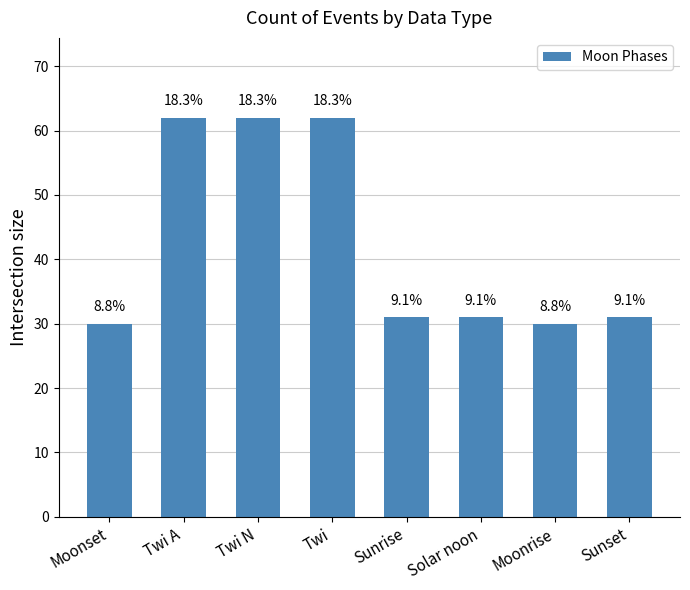

What is the minimum value shown in the chart?

30